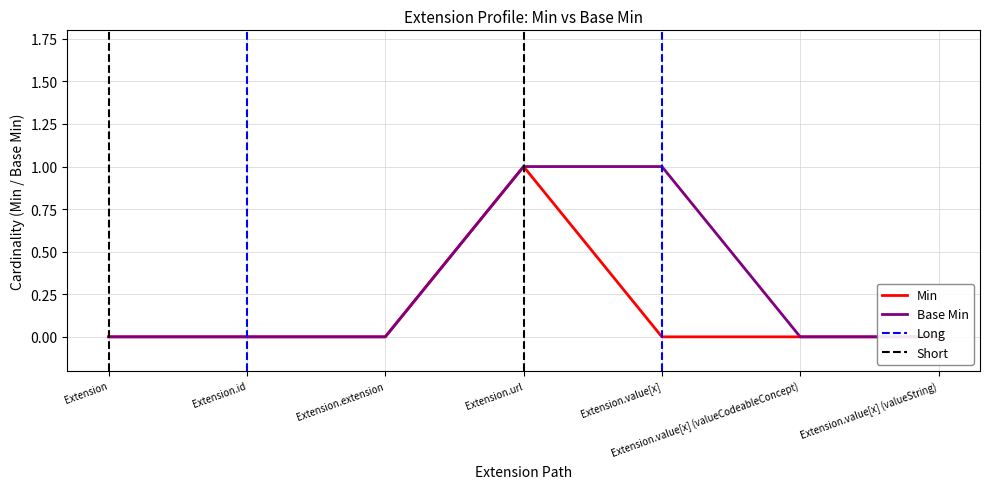

What value does the Base Min series have at Extension.value[x]?

1